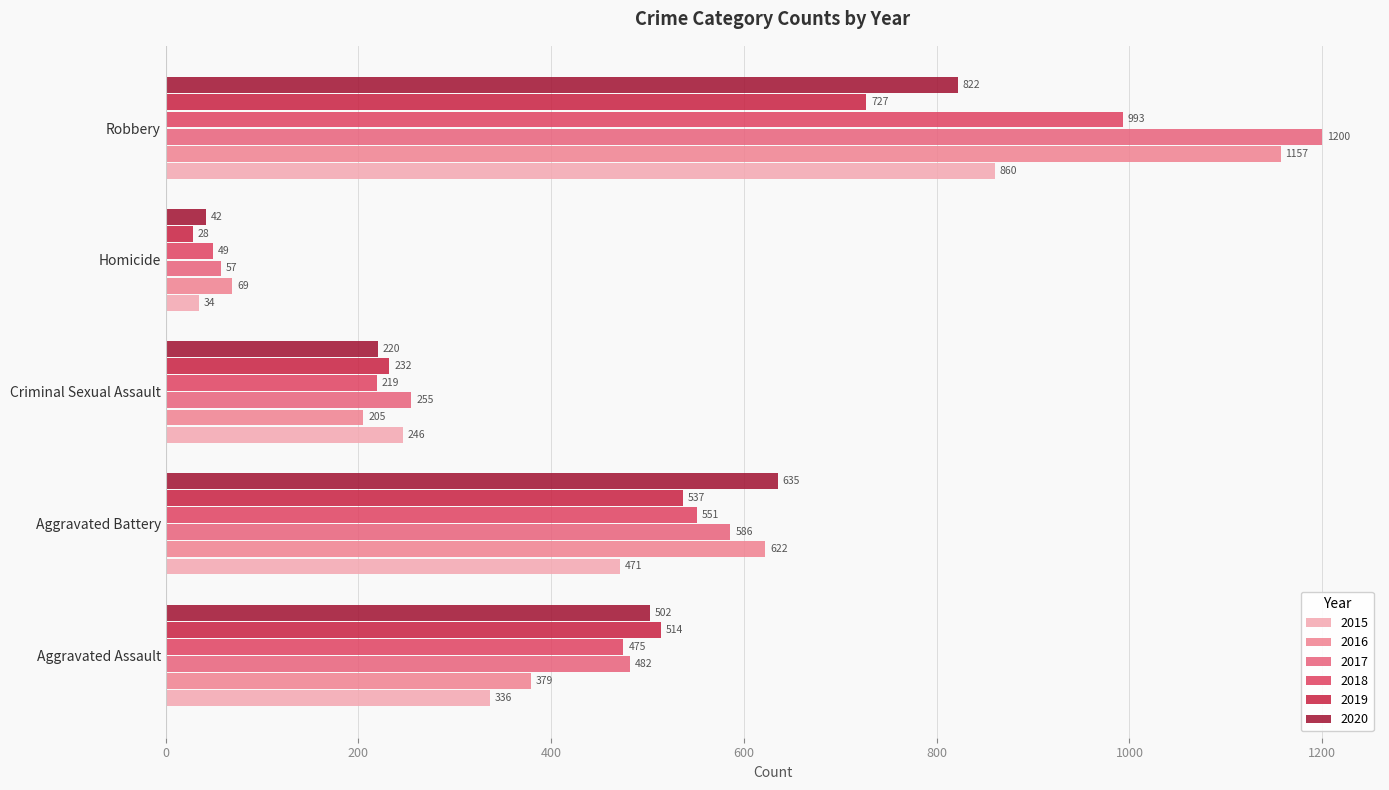

Rank the series at Aggravated Battery from lowest to highest value.

2015, 2019, 2018, 2017, 2016, 2020